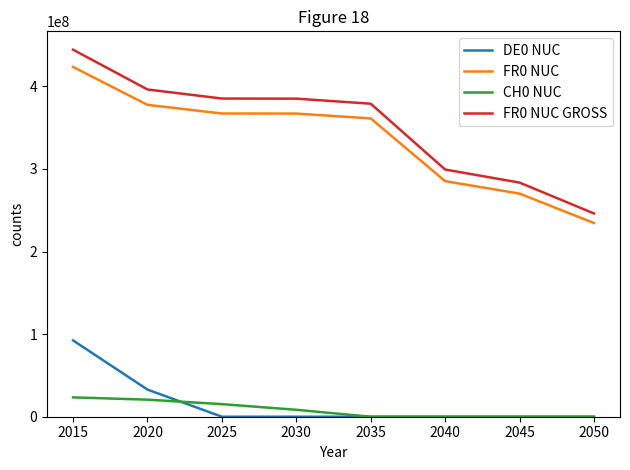

Is the value of FR0 NUC GROSS at 2045 greater than the value of CH0 NUC at 2040?

Yes